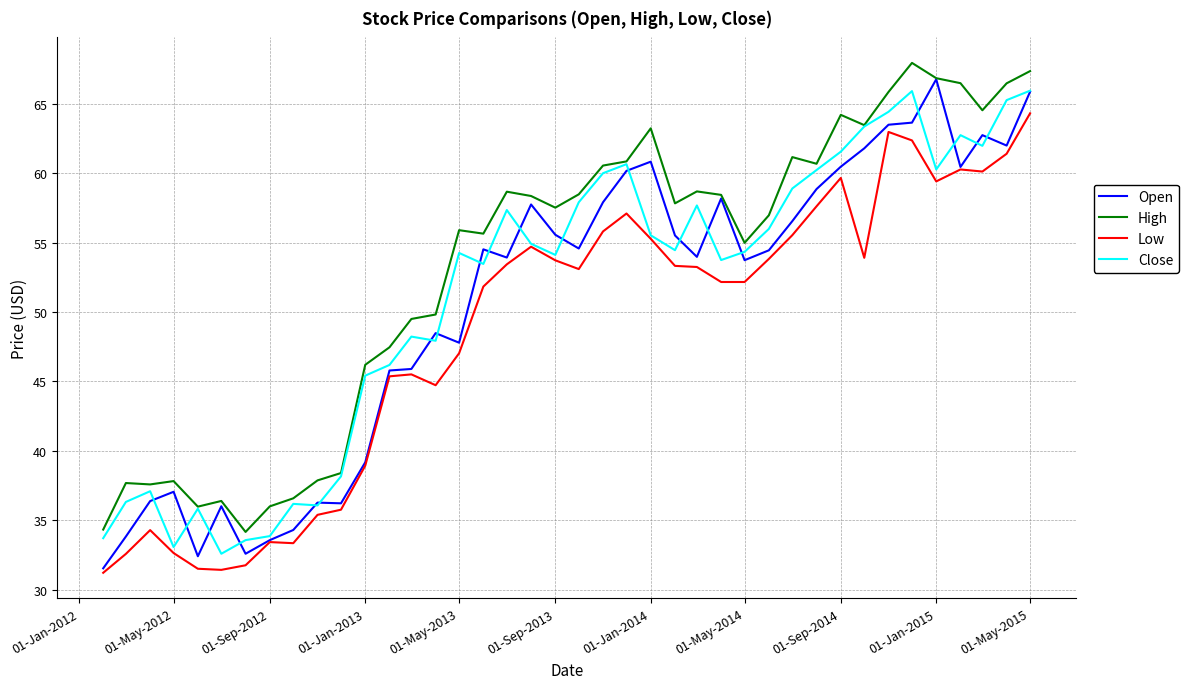

Which series has the largest total across all categories?

High